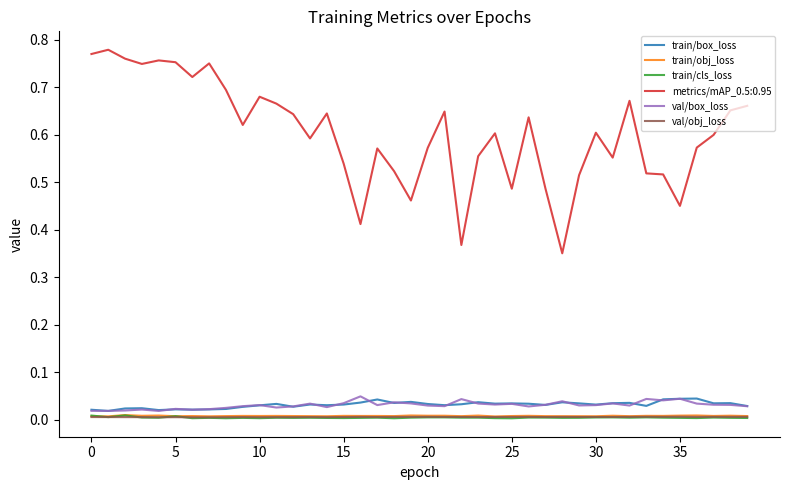

Is this an area chart (filled region under the line)?

No